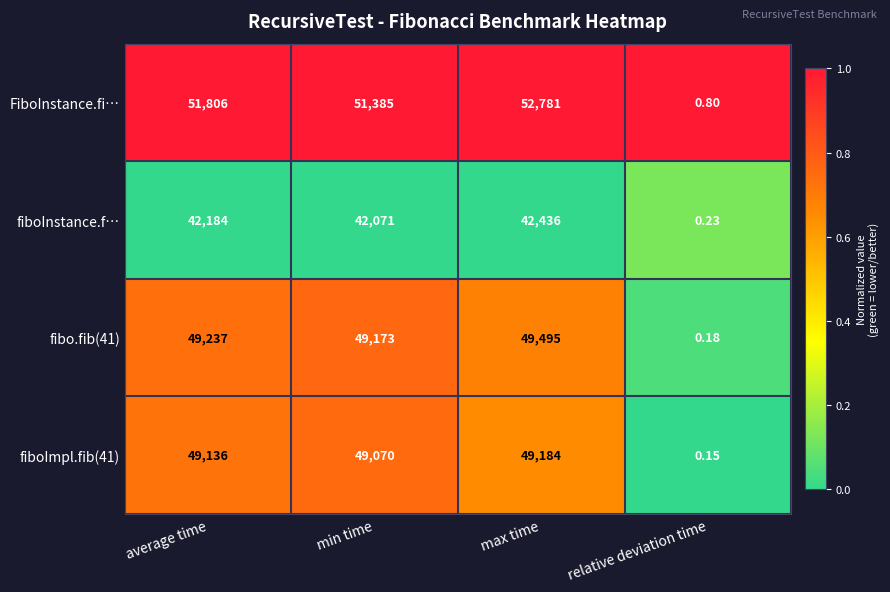

Which series has the largest range (max minus min)?

FiboInstance.fi…